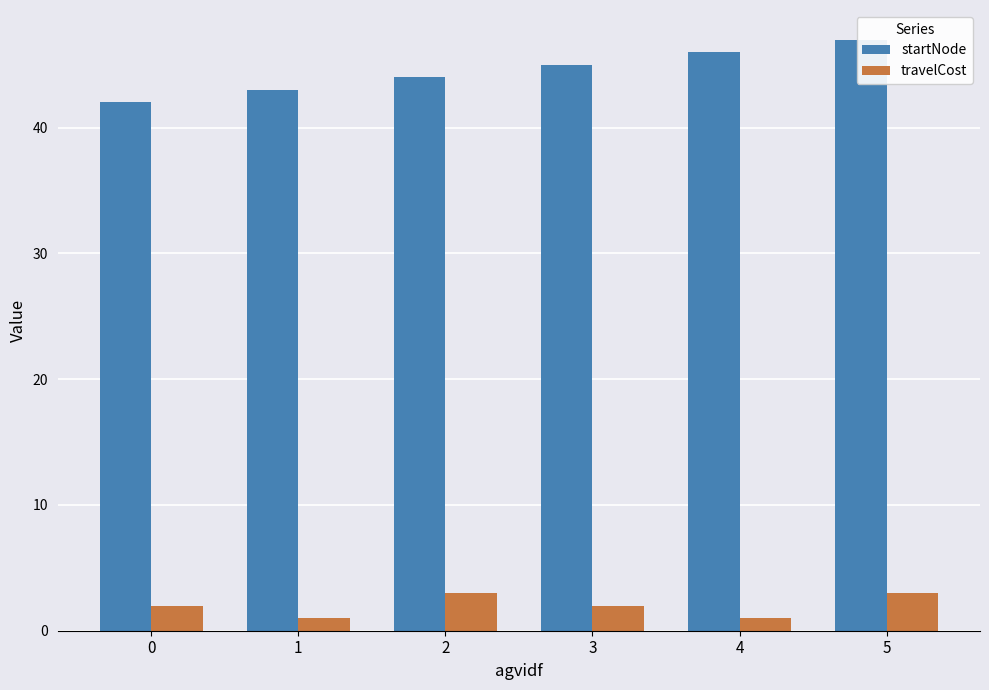

Where does the startNode series first go above 45?

4